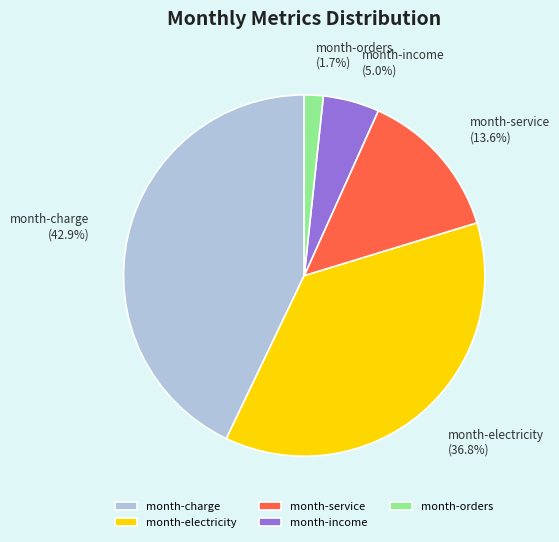

Count the number of slices in the pie.

5